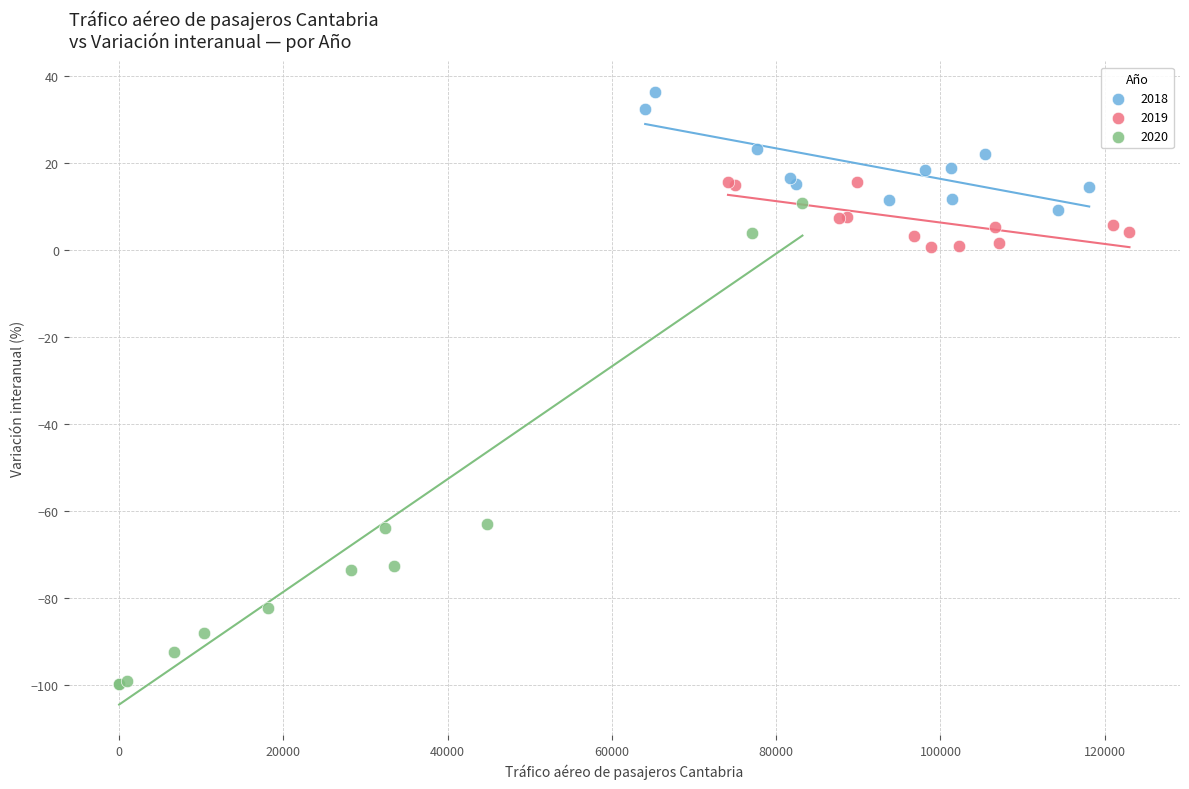

Which series has the largest Y range (max minus min)?

2020